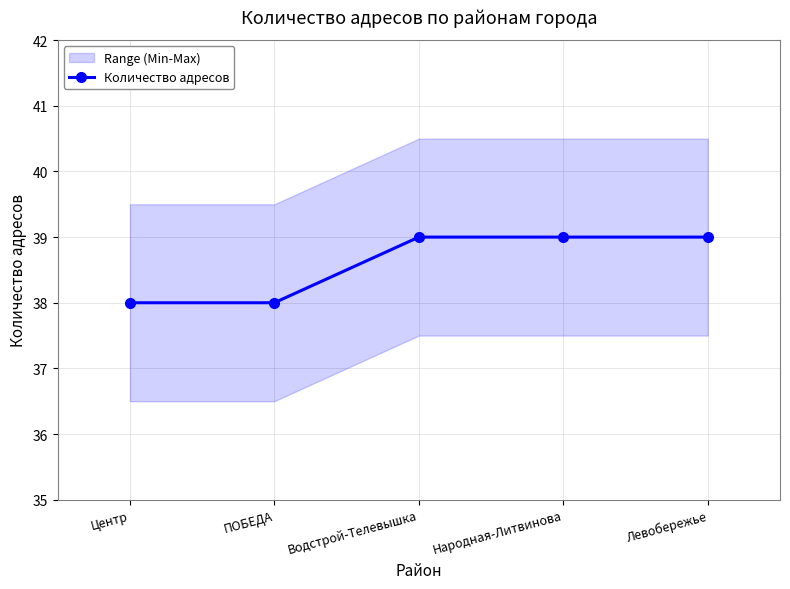

Reading left to right, what are all the values shown in this chart?

Центр=38	ПОБЕДА=38	Водстрой-Телевышка=39	Народная-Литвинова=39	Левобережье=39